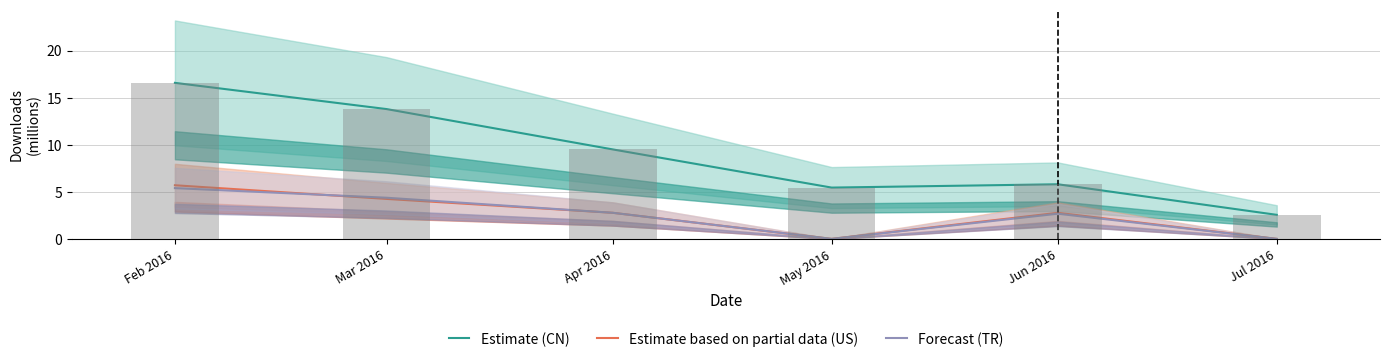

Which series has the largest total across all categories?

Estimate (CN)